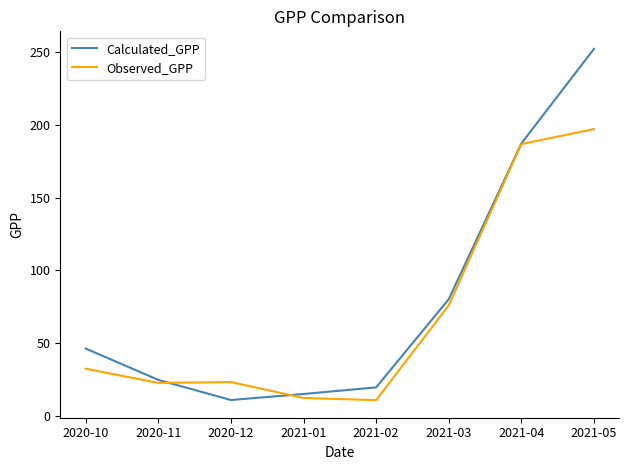

The Observed_GPP series shows 8.2 at 2020-11. True or false?

False